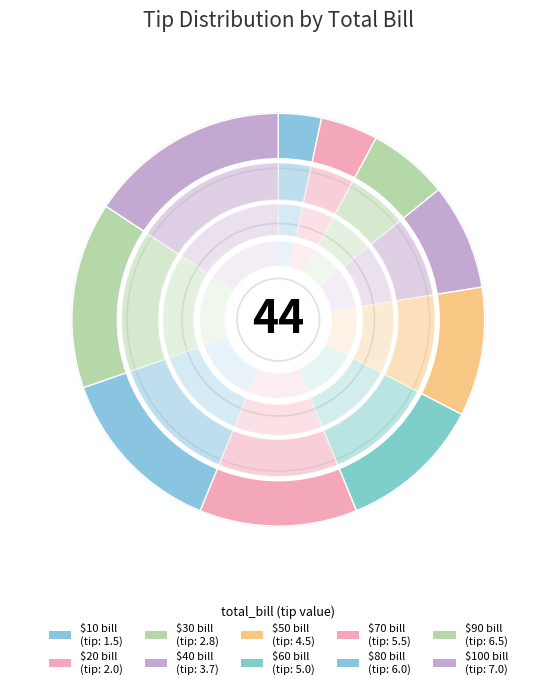

Is 90 the majority of the pie?

No